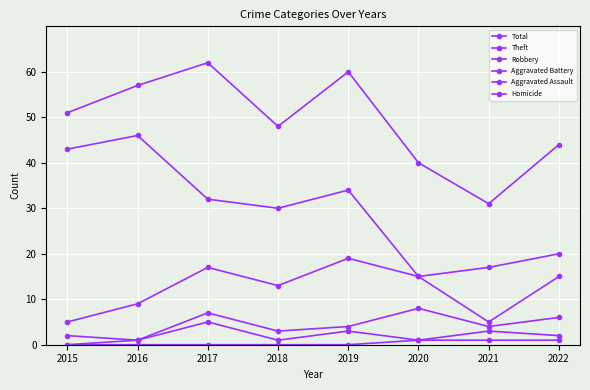

Reading right to left, list all the values displayed in this chart.

Total: 44	31	40	60	48	62	57	51
Theft: 20	17	15	34	30	32	46	43
Robbery: 15	5	15	19	13	17	9	5
Aggravated Battery: 6	4	8	4	3	7	1	2
Aggravated Assault: 2	3	1	3	1	5	1	0
Homicide: 1	1	1	0	0	0	0	0